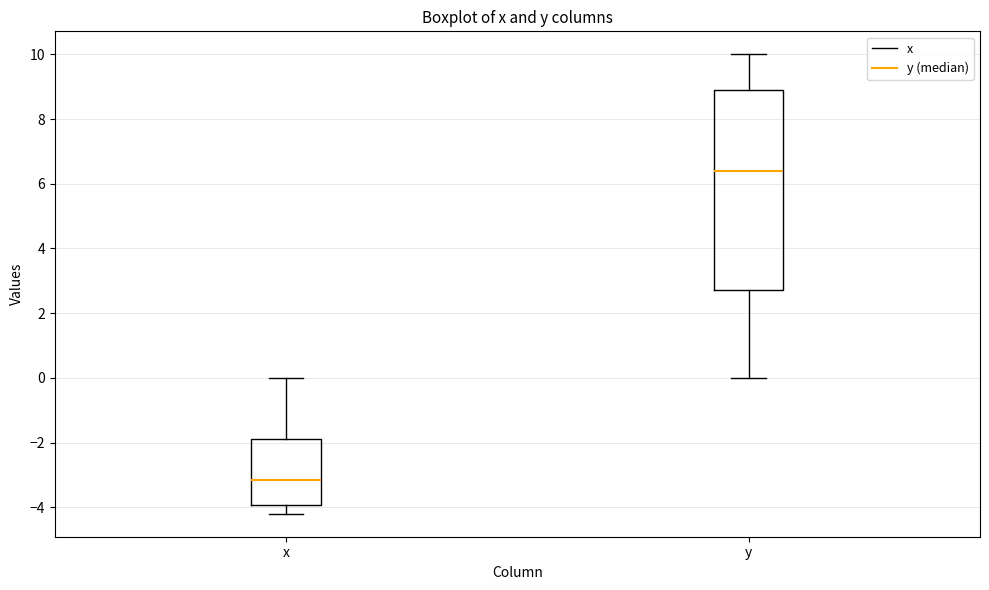

Reading left to right, read every box against the y-axis: the position of its median line, the range the box covers, and the ends of its whiskers. The values are not printed on the chart, so give them approximately, as read against the axis.

x: median -3.2, box -4.0 to -1.8, whiskers -4.2 to 0.0
y: median 6.4, box 2.8 to 9.0, whiskers 0.0 to 10.0